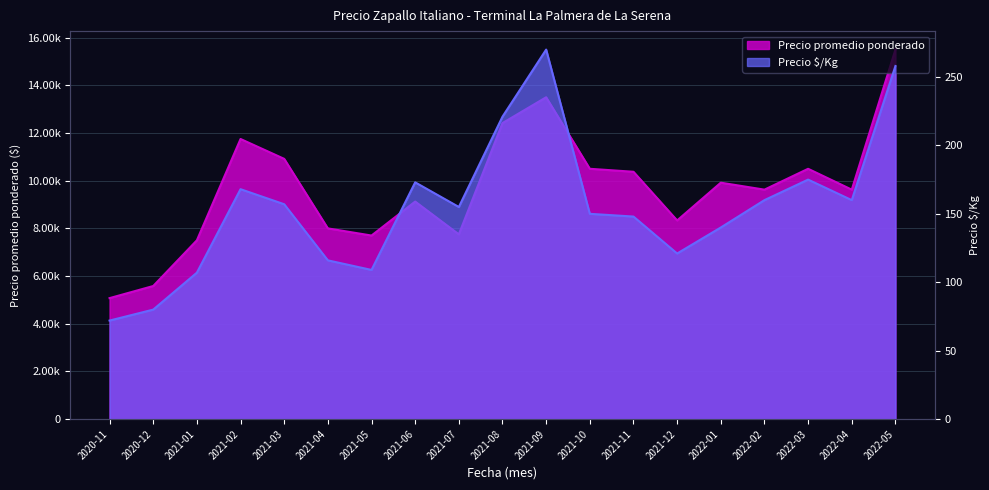

How many categories are shown in the chart?

19